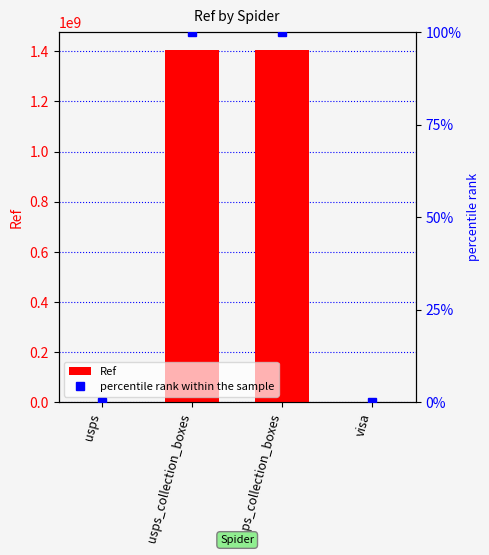

At how many categories does at least one series exceed 731108112?

2